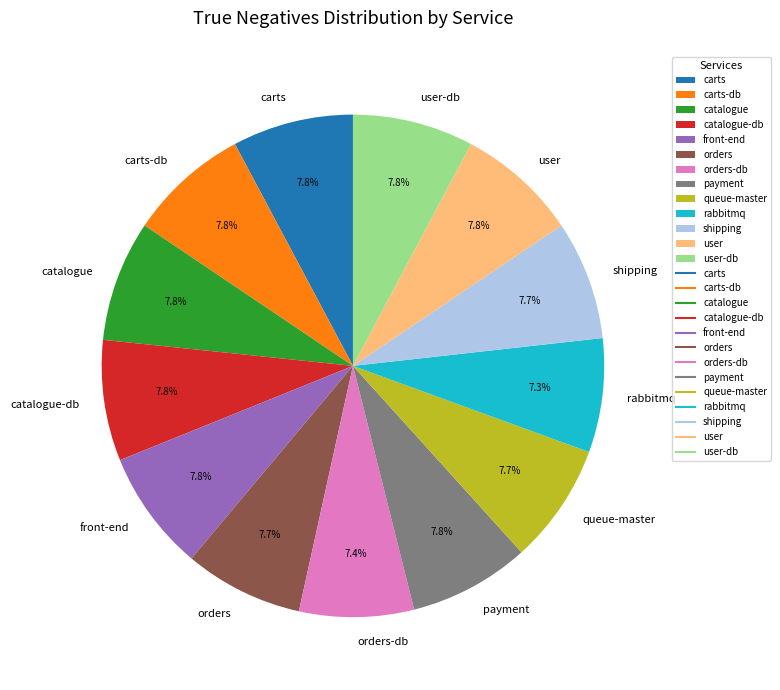

What portion of the pie excludes orders-db?

92.6%